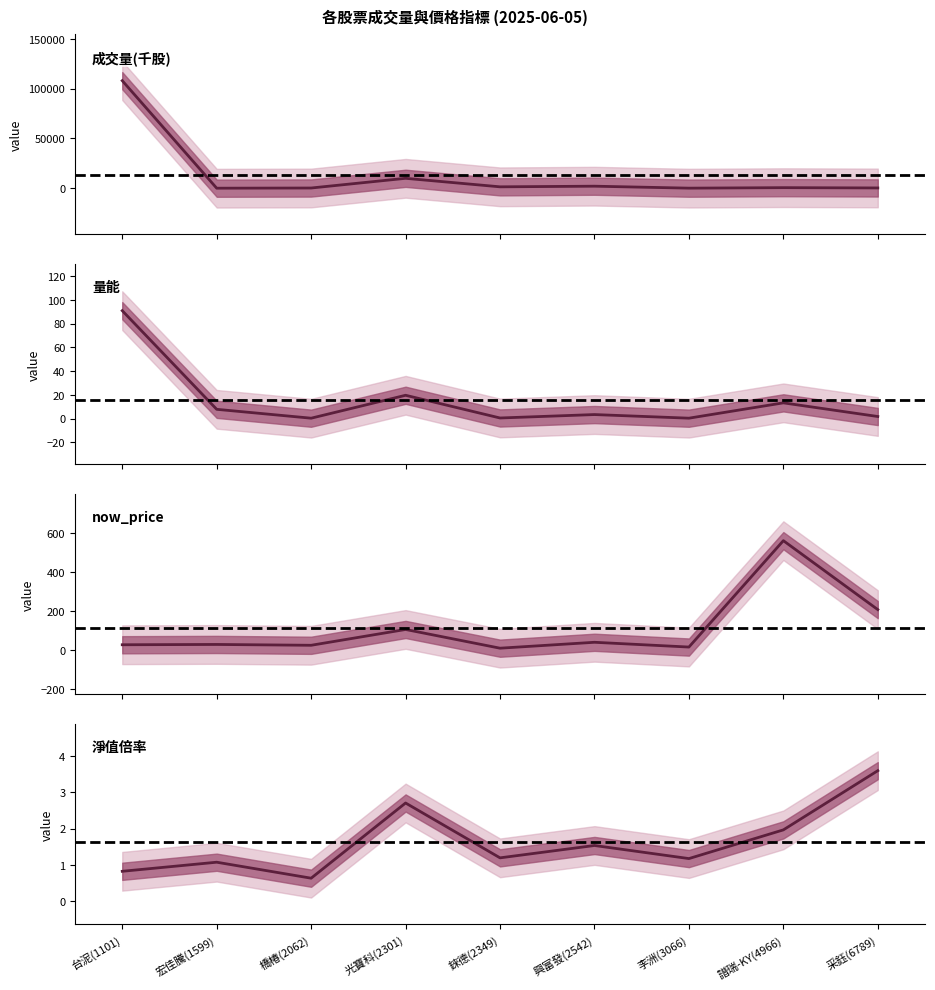

What position from the right is 光寶科(2301)?

6